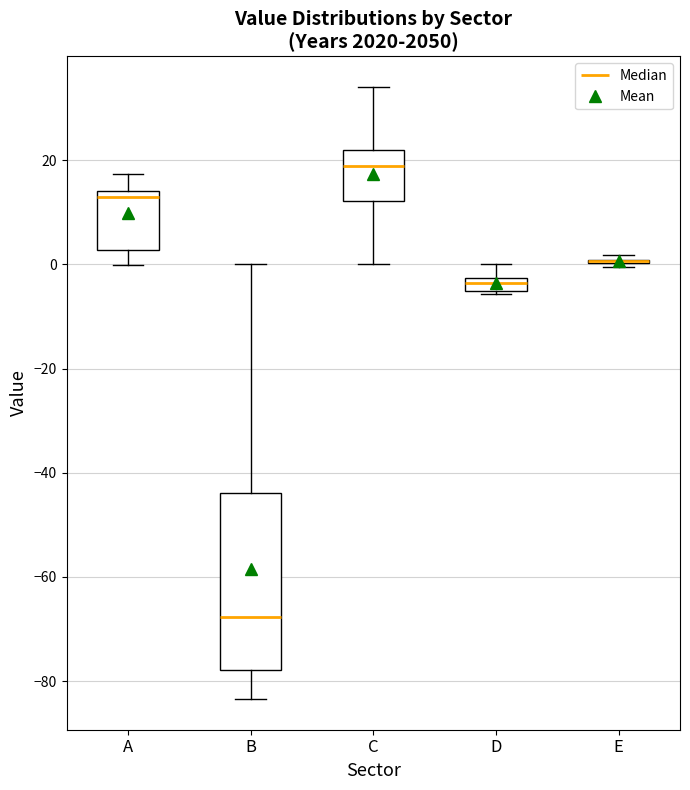

Where does the median line of the box for D sit on the y-axis? The values are not printed on the chart, so give them approximately, as read against the axis.

-4